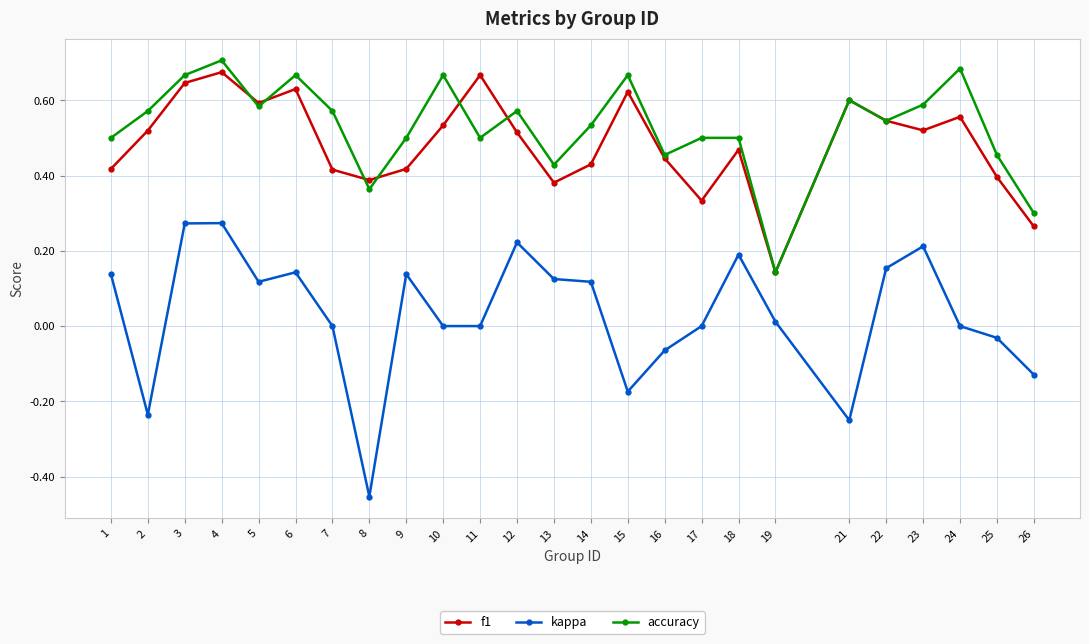

At 3, list the series in order from smallest to largest.

kappa, f1, accuracy